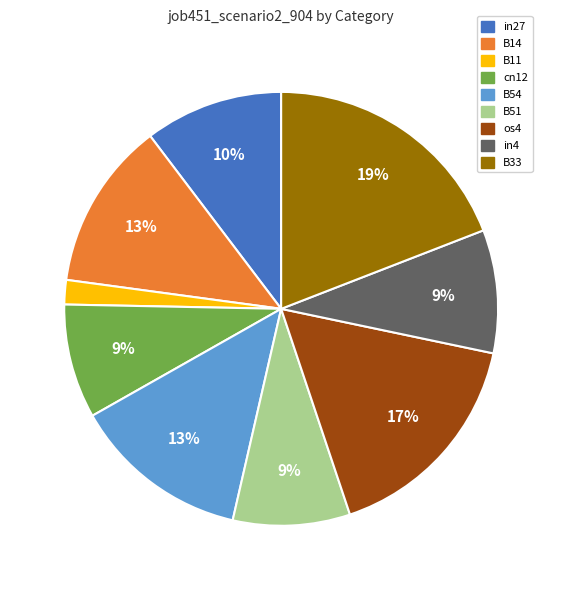

To the nearest percent, what portion does in4 represent?

9%